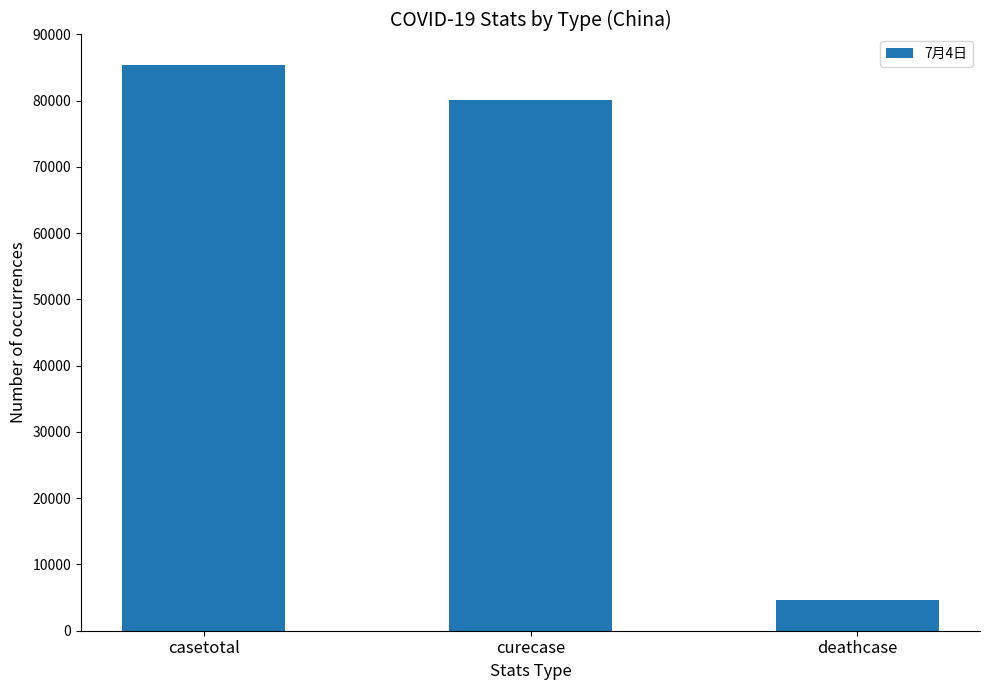

Count the number of categories in the chart.

3